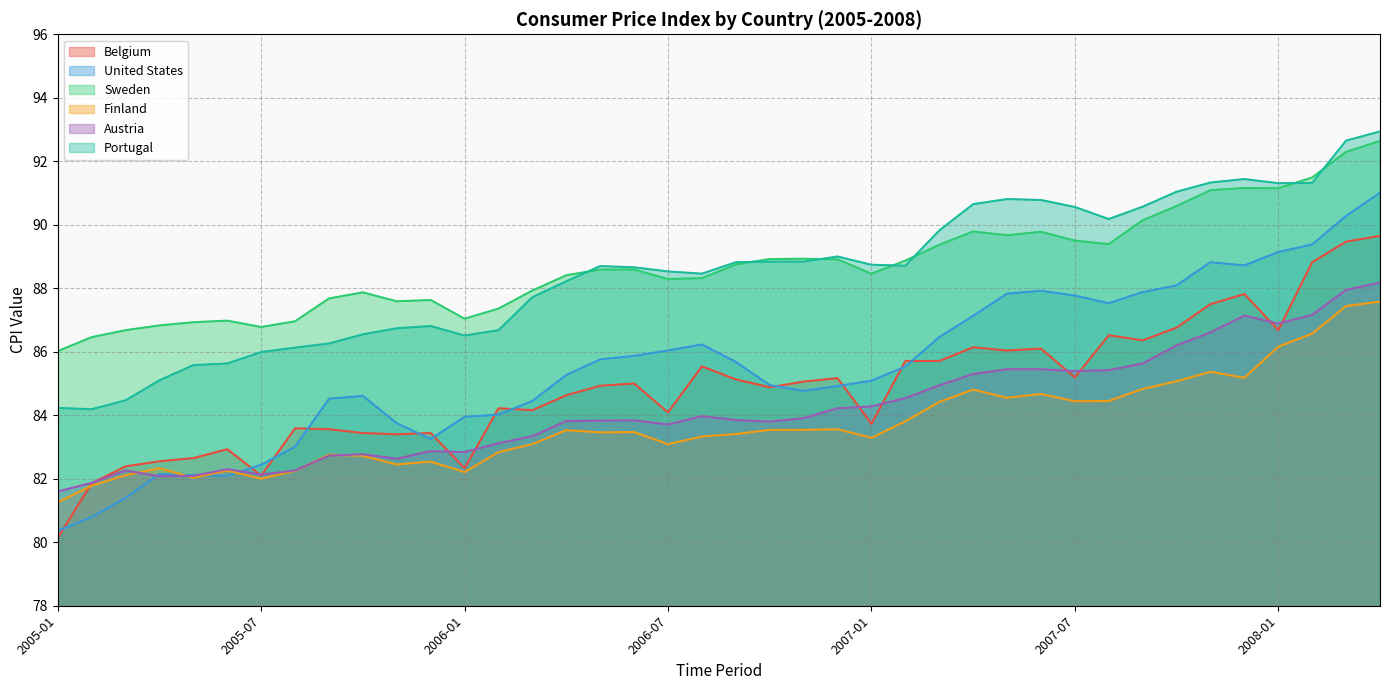

List the labels in order of Belgium value, largest first.

2008-04, 2008-03, 2008-02, 2007-12, 2007-11, 2007-10, 2008-01, 2007-08, 2007-09, 2007-04, 2007-06, 2007-05, 2007-02, 2007-03, 2006-08, 2007-07, 2006-12, 2006-09, 2006-11, 2006-06, 2006-05, 2006-10, 2006-04, 2006-02, 2006-03, 2006-07, 2007-01, 2005-08, 2005-09, 2005-10, 2005-12, 2005-11, 2005-06, 2005-05, 2005-04, 2005-03, 2006-01, 2005-07, 2005-02, 2005-01